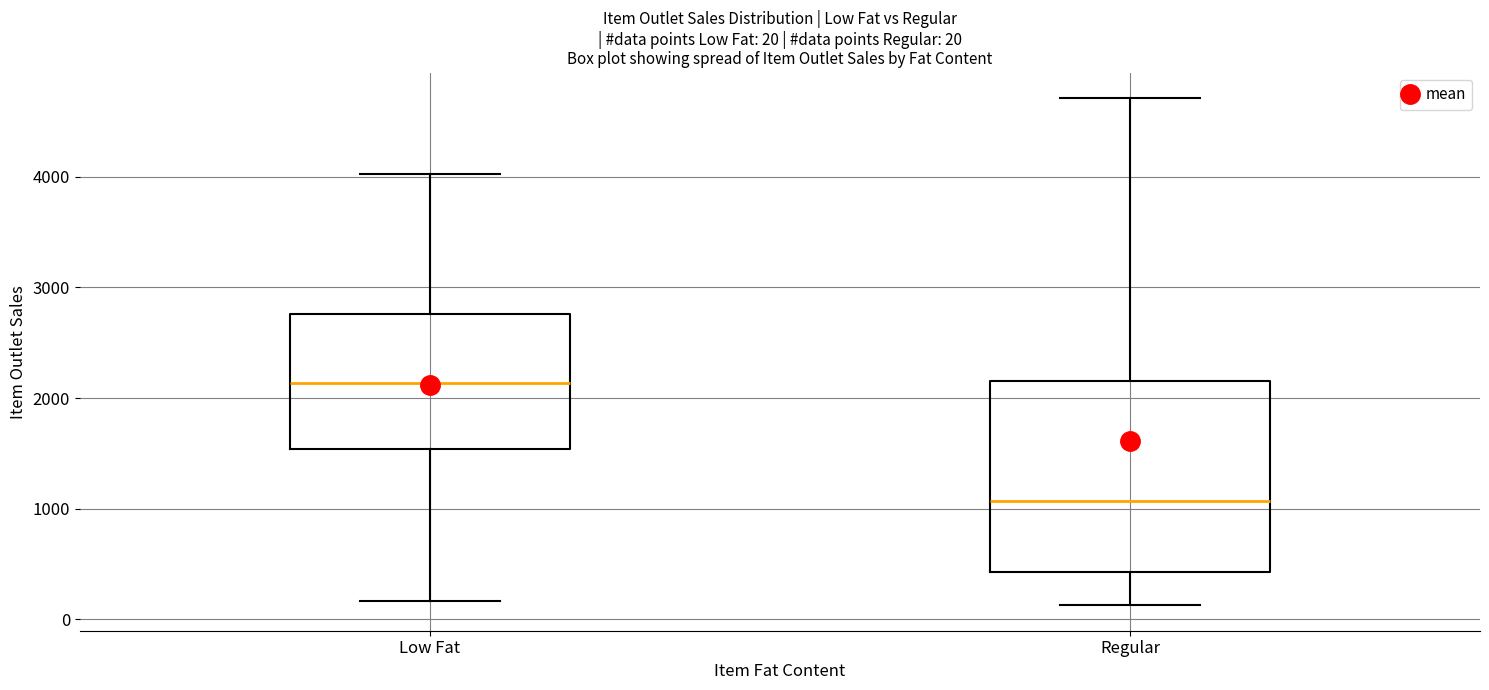

Which box's median line is the lowest?

Regular